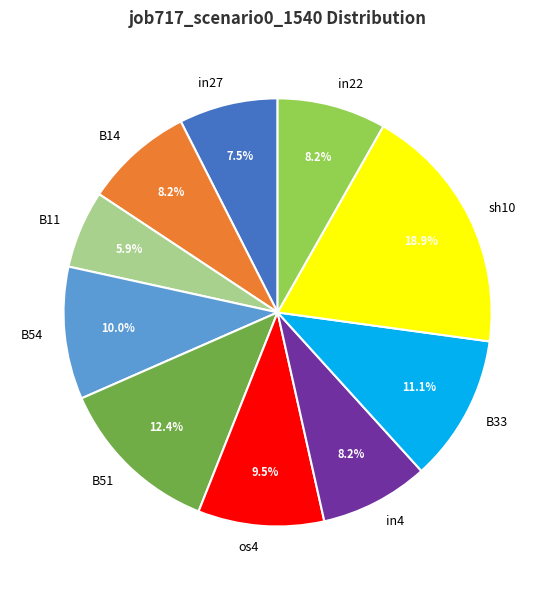

Which category has the biggest portion of the pie?

sh10